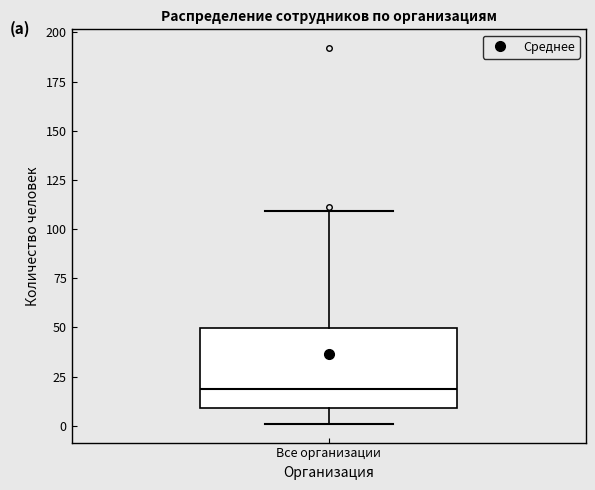

Read this box plot against the y-axis: the position of the median line, the range covered by the box, and the ends of both whiskers. The values are not printed on the chart, so give them approximately, as read against the axis.

median 20, box 10 to 50, whiskers 0 to 110